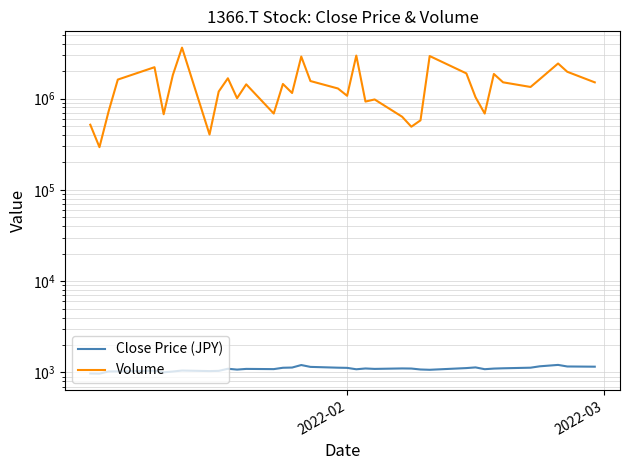

True or false: Volume and Close Price (JPY) cross at least once.

False